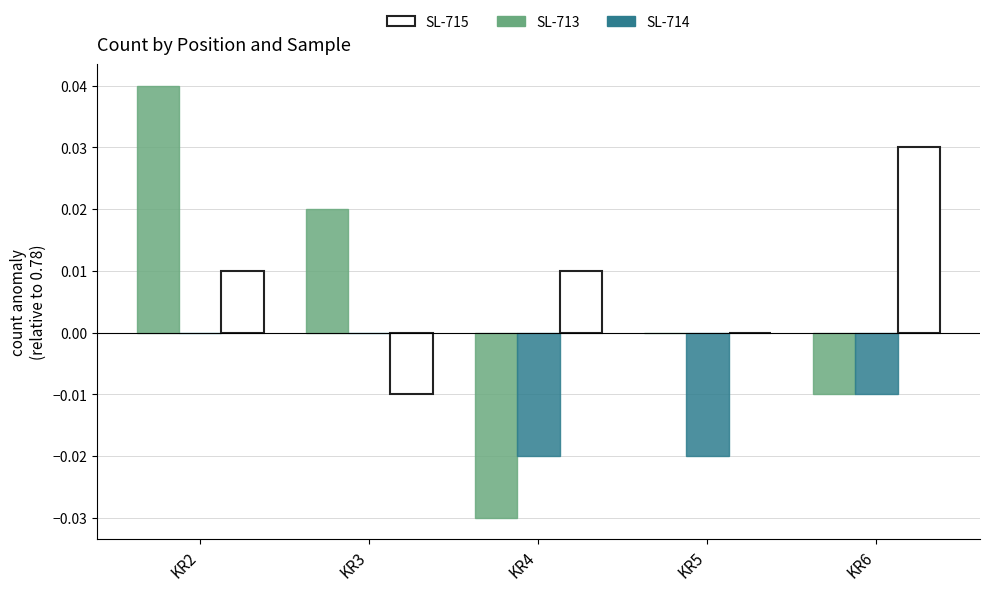

Which category has the highest value across all series?

KR2